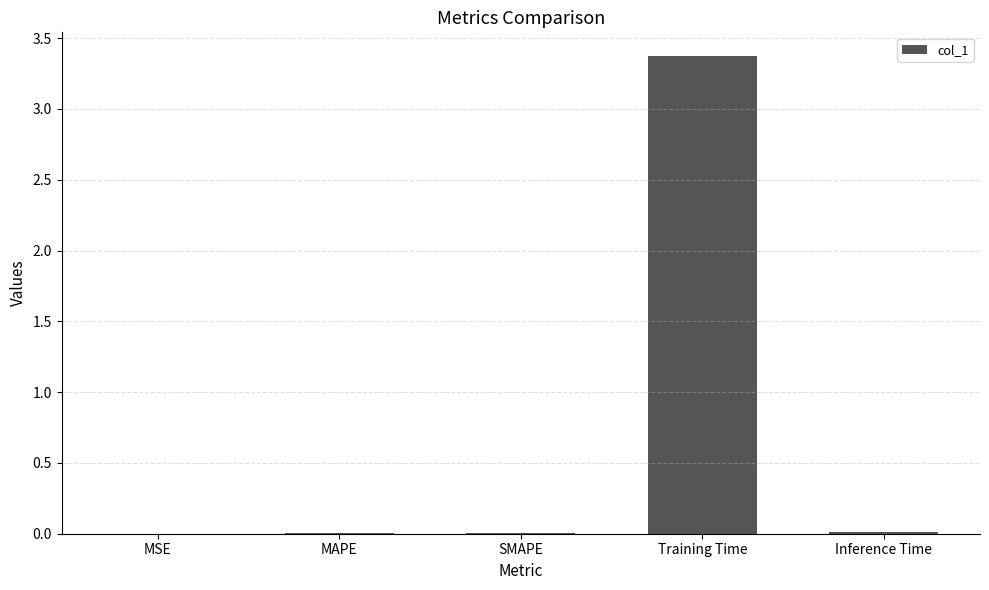

What is the maximum value shown in the chart?

3.4